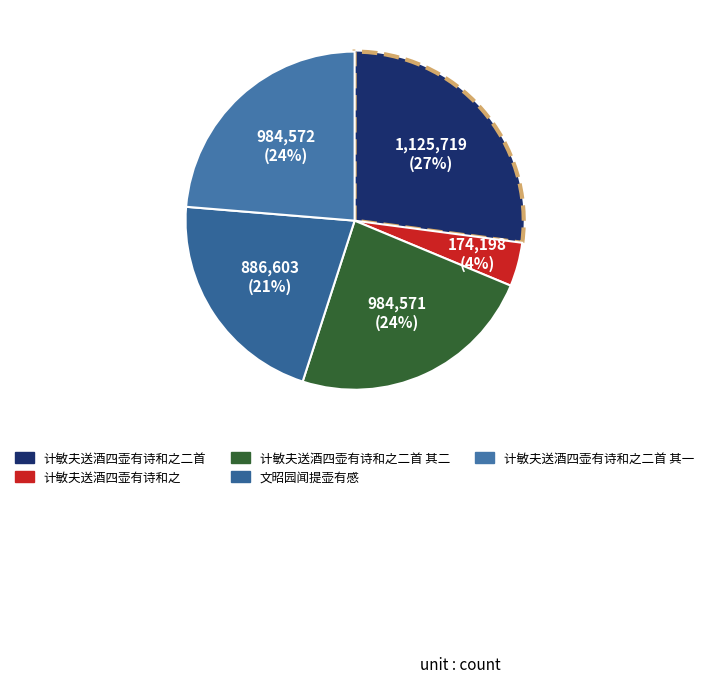

Count the number of slices in the pie.

5